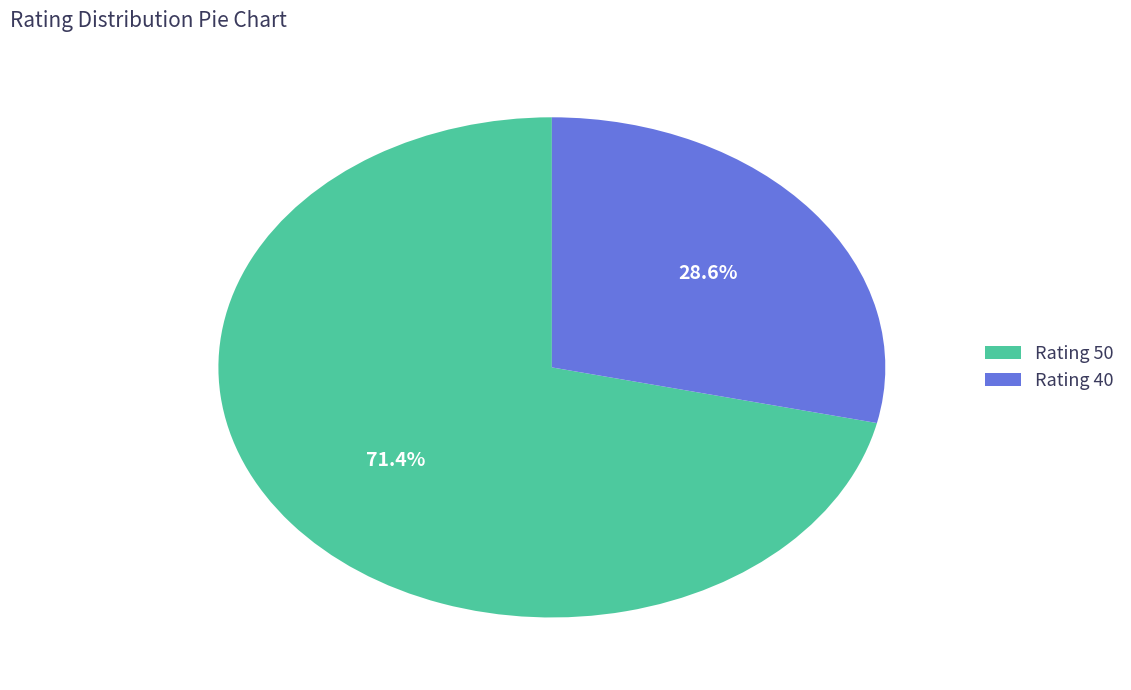

Rank the categories by value from highest to lowest.

Rating 50, Rating 40